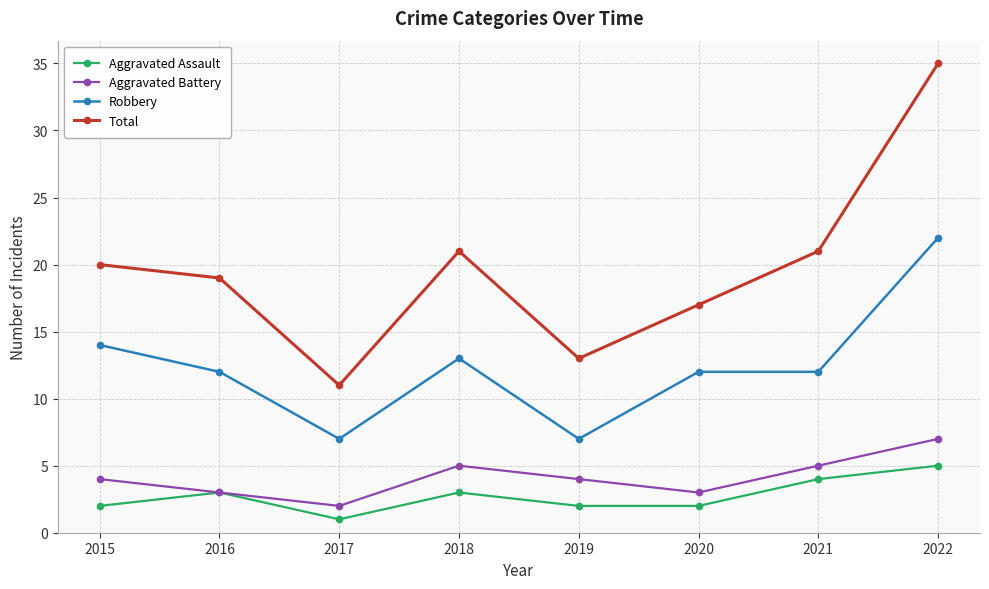

At 2017, list the series in order from smallest to largest.

Aggravated Assault, Aggravated Battery, Robbery, Total